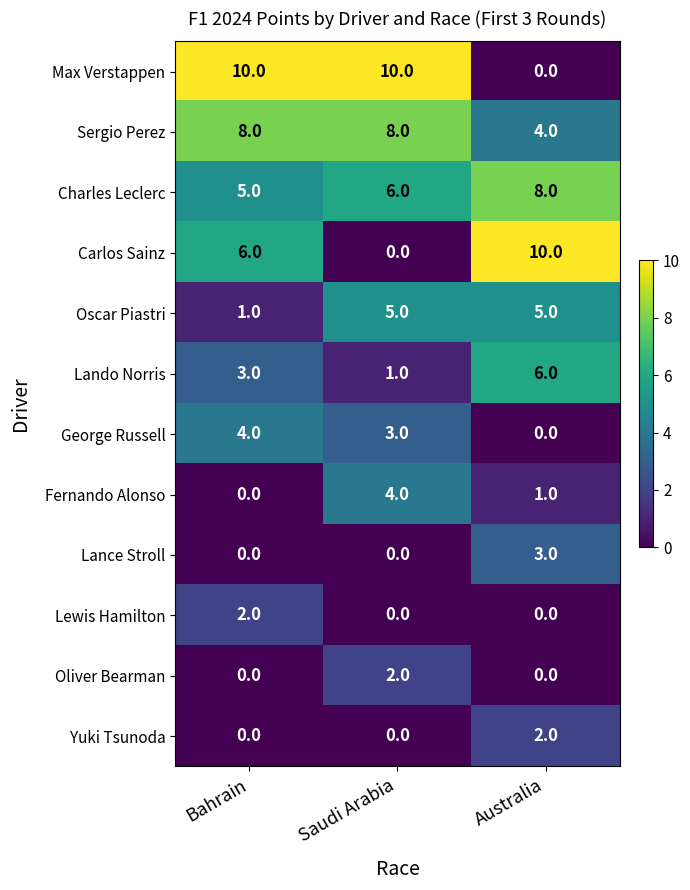

What value does the Charles Leclerc series have at Saudi Arabia?

6